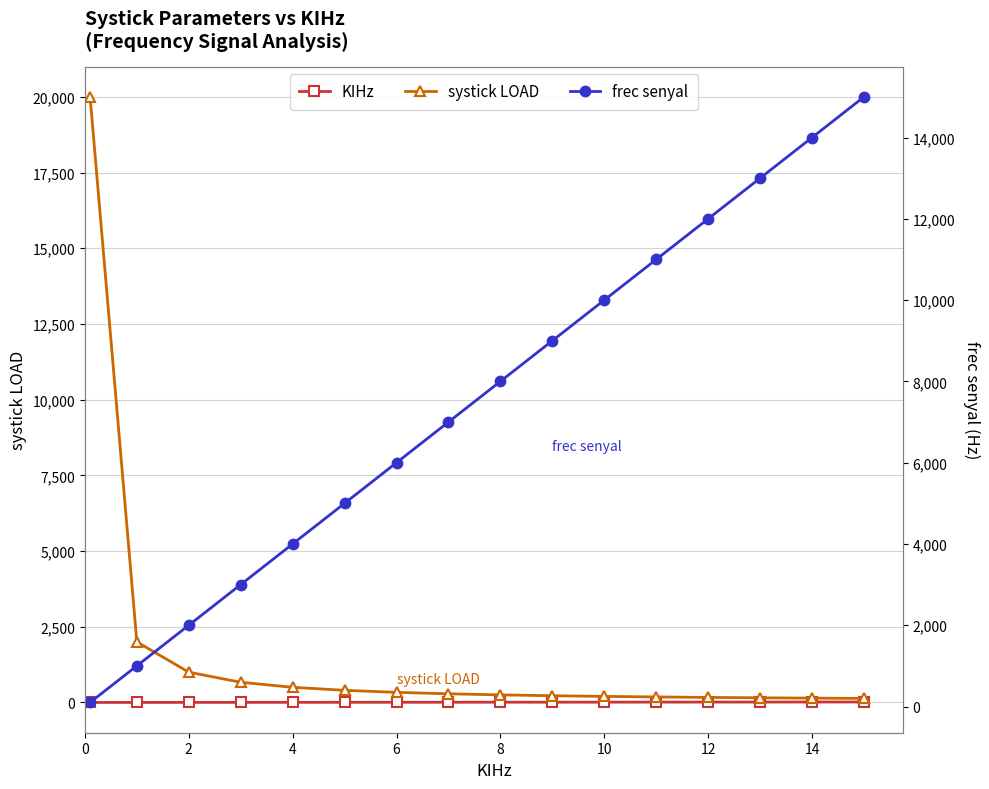

How many lines are shown in the chart?

3